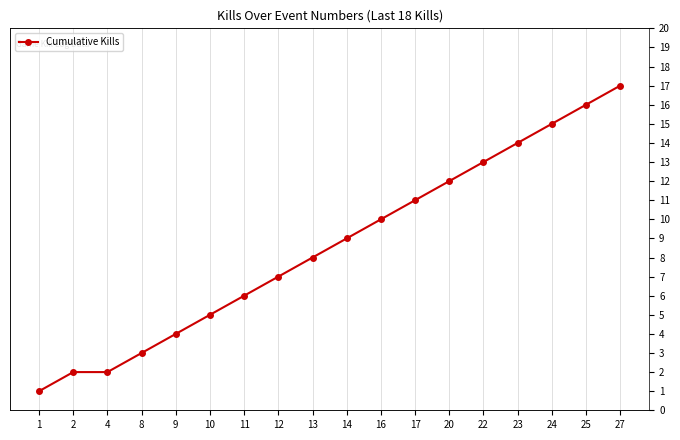

The chart shows a value of 16 at 25. True or false?

True